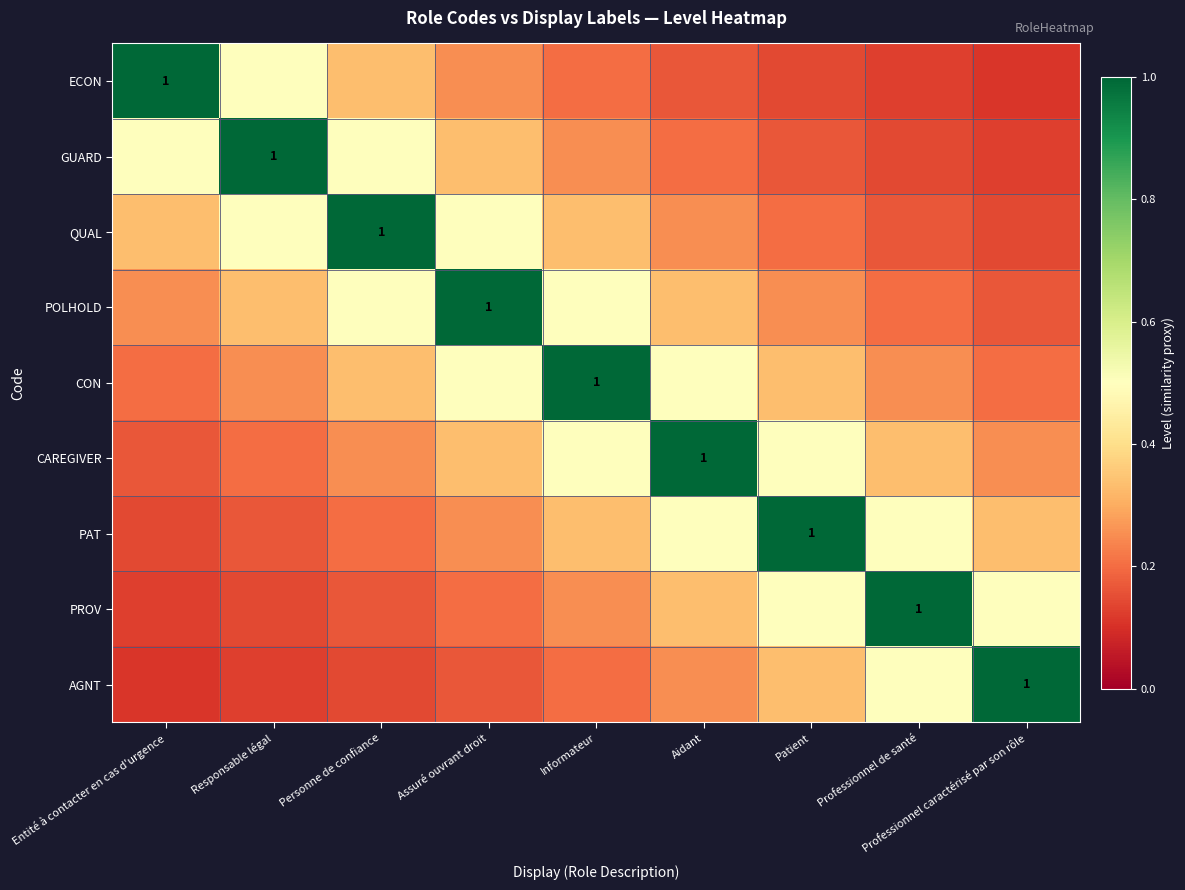

Rank the series by their maximum value, from highest to lowest.

ECON, GUARD, QUAL, POLHOLD, CON, CAREGIVER, PAT, PROV, AGNT